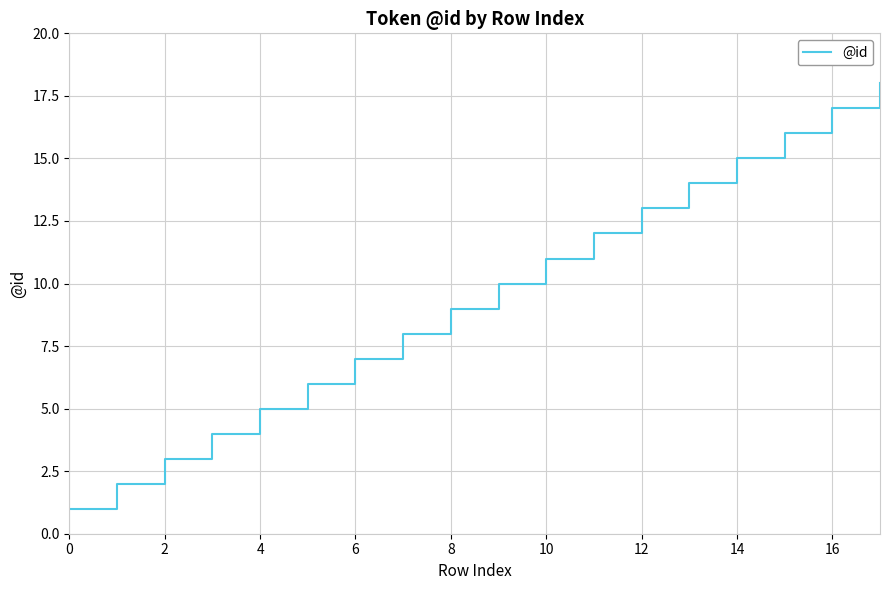

What is the greatest value displayed?

18